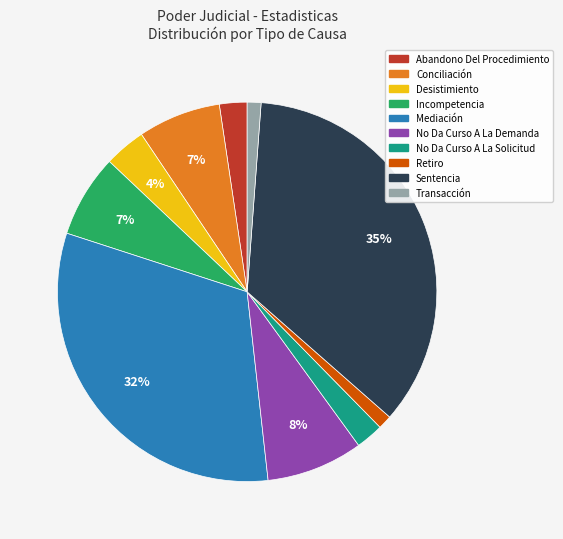

To the nearest percent, what is the difference between the largest and smallest slice percentages?

34%